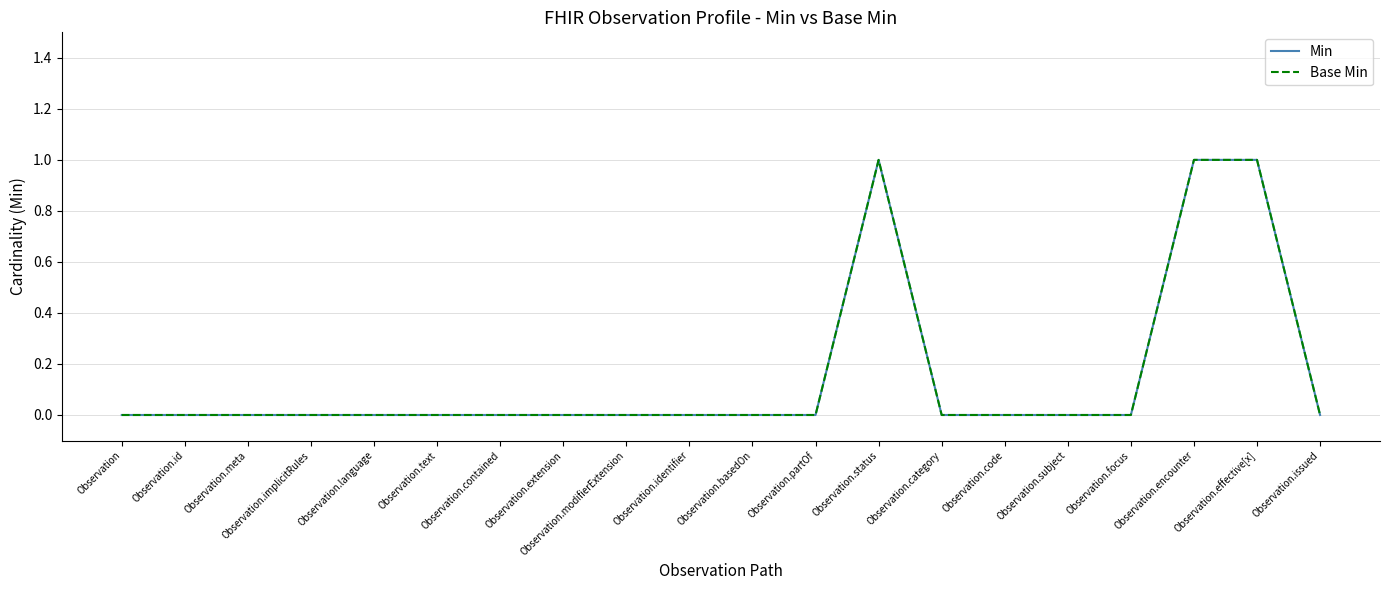

True or false: Min and Base Min cross at least once.

False